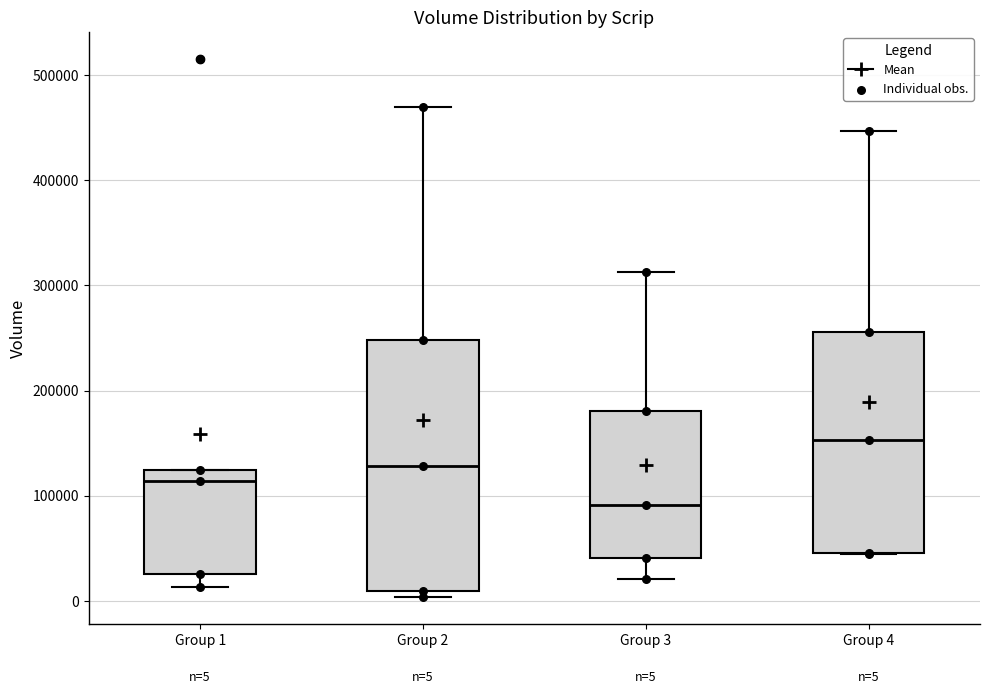

Which box's median line is the lowest?

Group 3